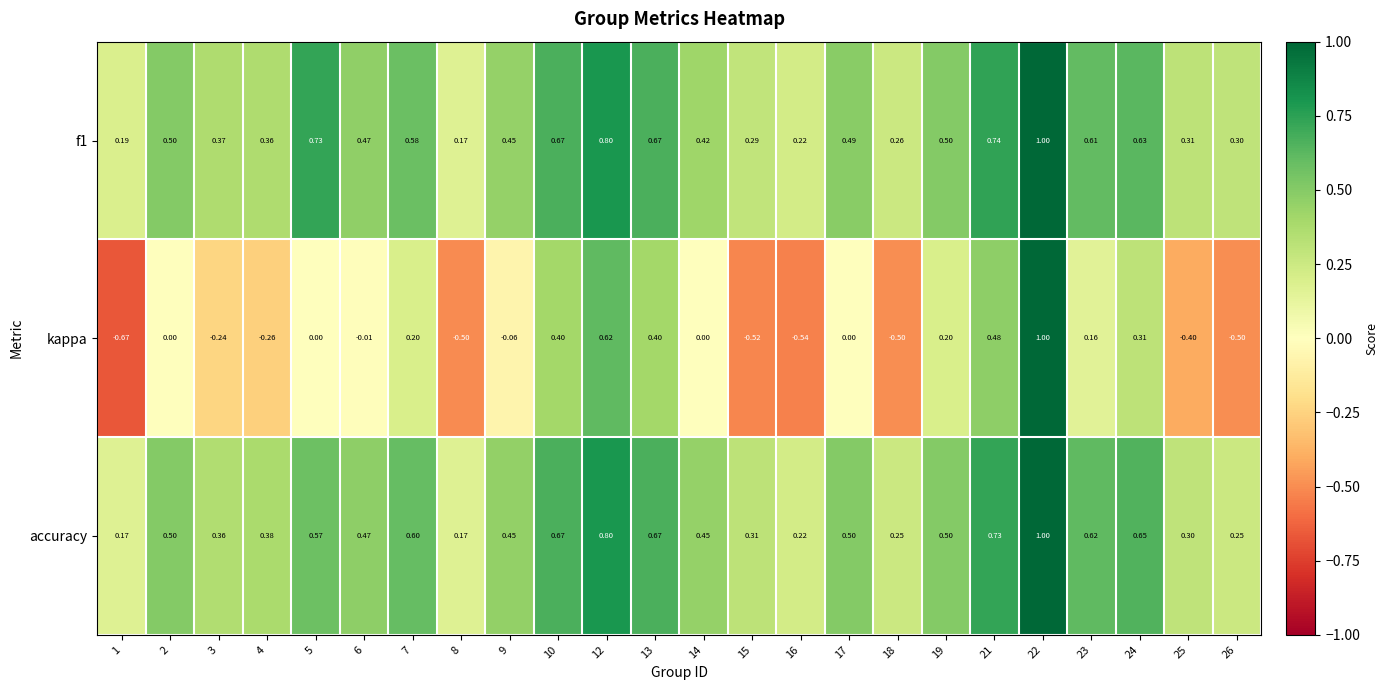

Between 12 and 23, which series saw the biggest shift?

kappa